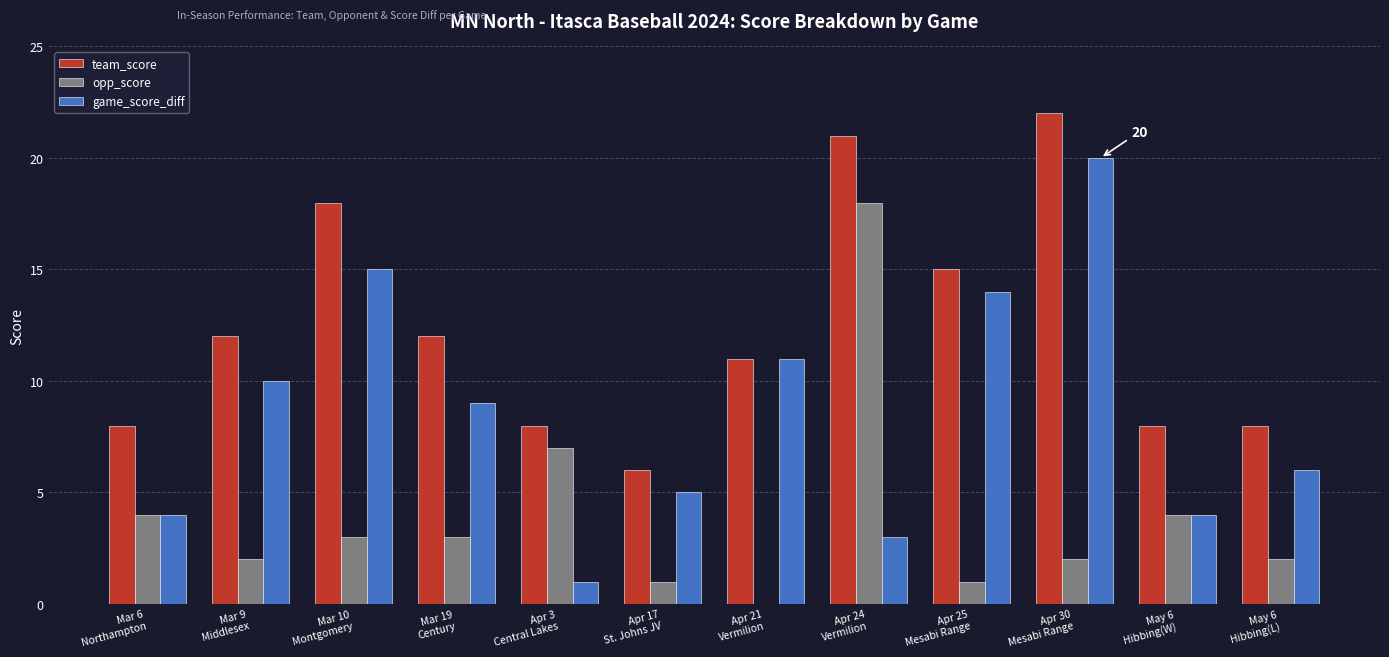

What is the sum of all game_score_diff values?

102